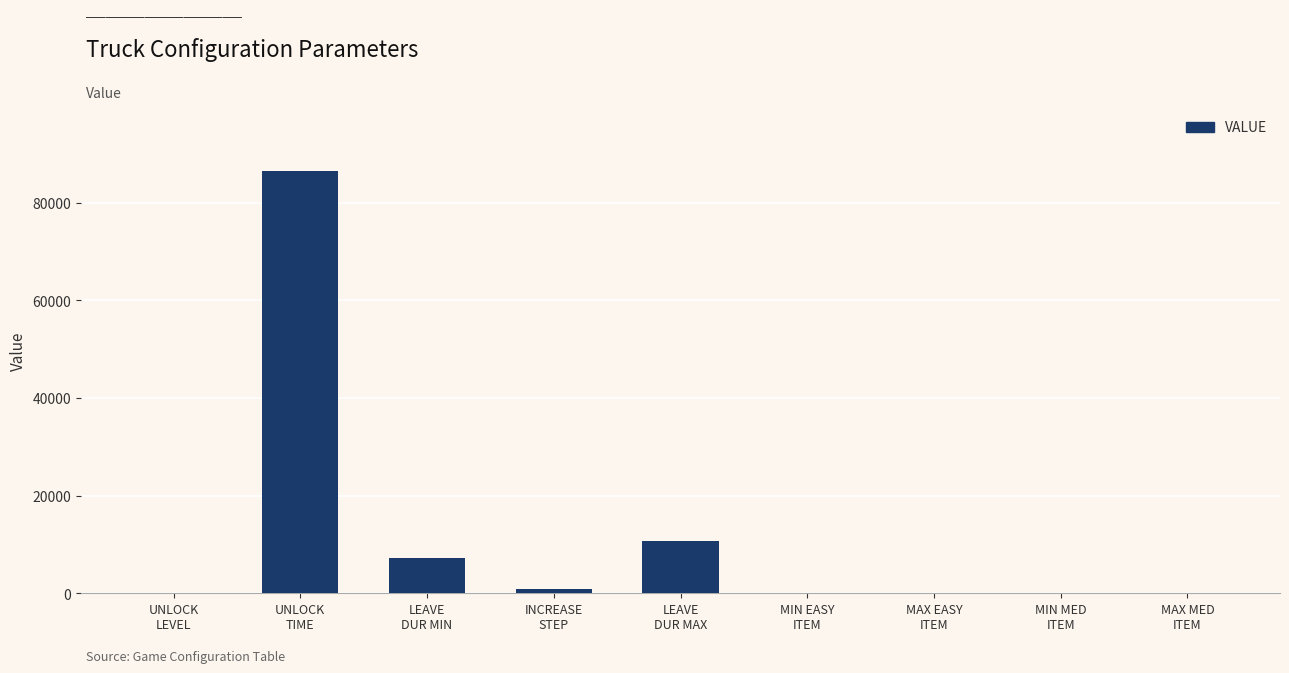

What is the sum of the values at LEAVE
DUR MIN and LEAVE
DUR MAX?

18000